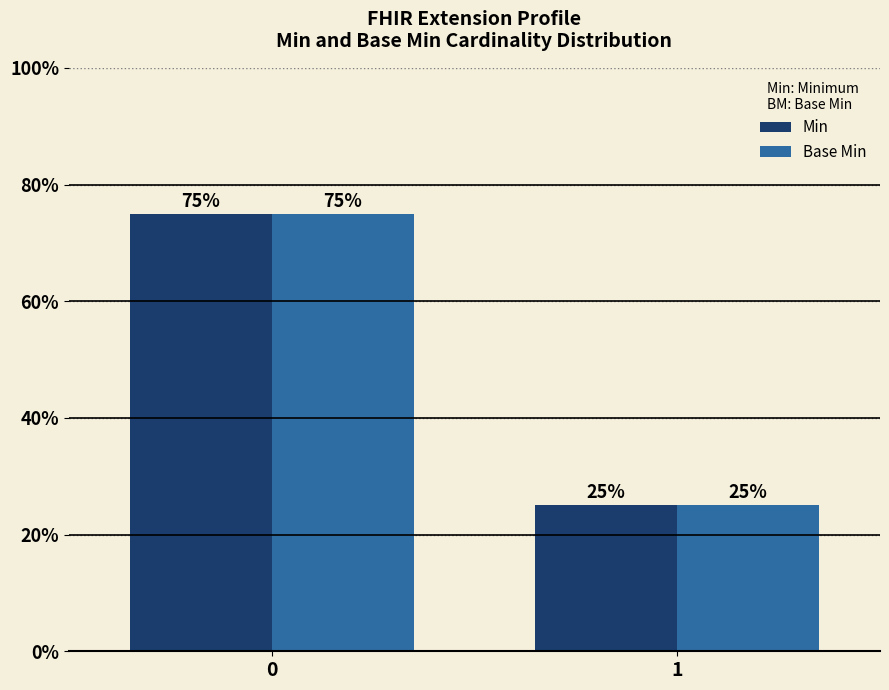

What is the average value of the Base Min series?

50